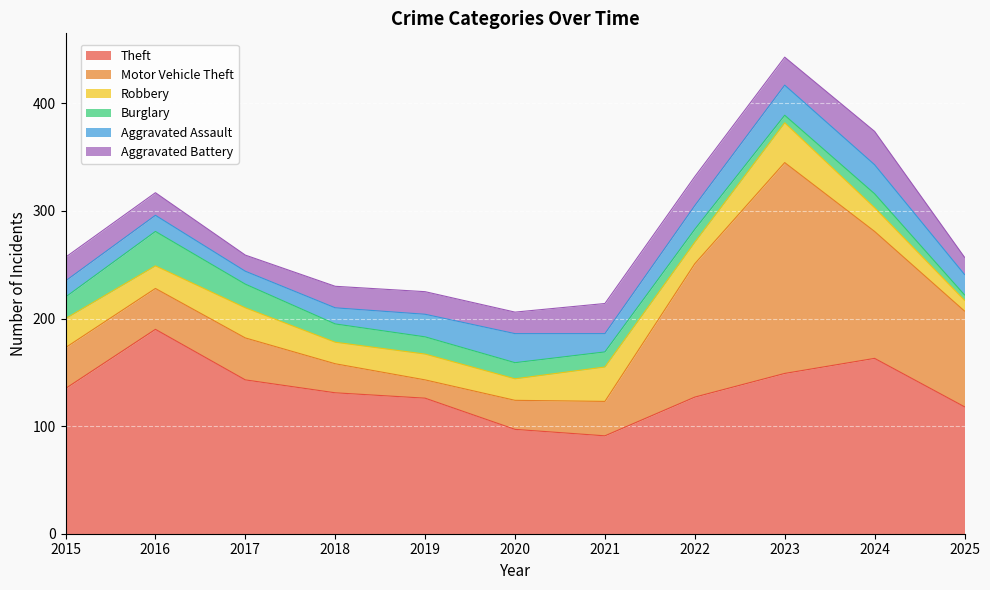

Reading left to right, transcribe all the data shown in this chart.

Theft: 2015=135	2016=190	2017=143	2018=131	2019=126	2020=97	2021=91	2022=127	2023=149	2024=163	2025=118
Motor Vehicle Theft: 2015=38	2016=38	2017=39	2018=27	2019=17	2020=27	2021=32	2022=124	2023=196	2024=118	2025=89
Robbery: 2015=27	2016=21	2017=28	2018=20	2019=24	2020=20	2021=32	2022=20	2023=37	2024=22	2025=10
Burglary: 2015=20	2016=32	2017=22	2018=17	2019=16	2020=15	2021=14	2022=12	2023=7	2024=13	2025=5
Aggravated Assault: 2015=15	2016=15	2017=12	2018=15	2019=21	2020=27	2021=17	2022=22	2023=28	2024=27	2025=19
Aggravated Battery: 2015=22	2016=21	2017=15	2018=20	2019=21	2020=20	2021=28	2022=27	2023=26	2024=31	2025=16